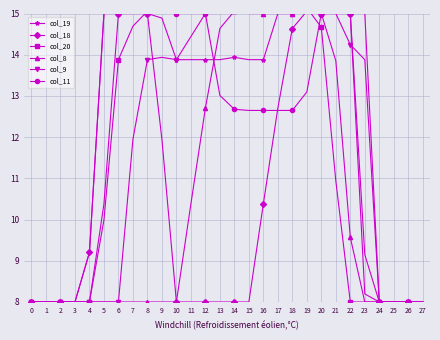

The value of col_11 at 17 is 22.3. True or false?

False